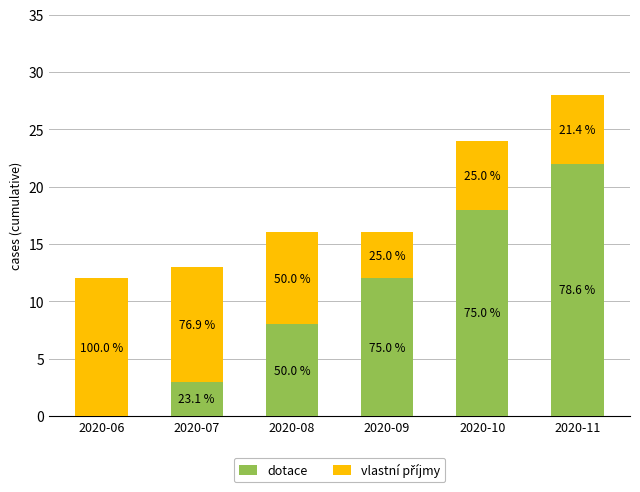

Are the bars horizontal?

No